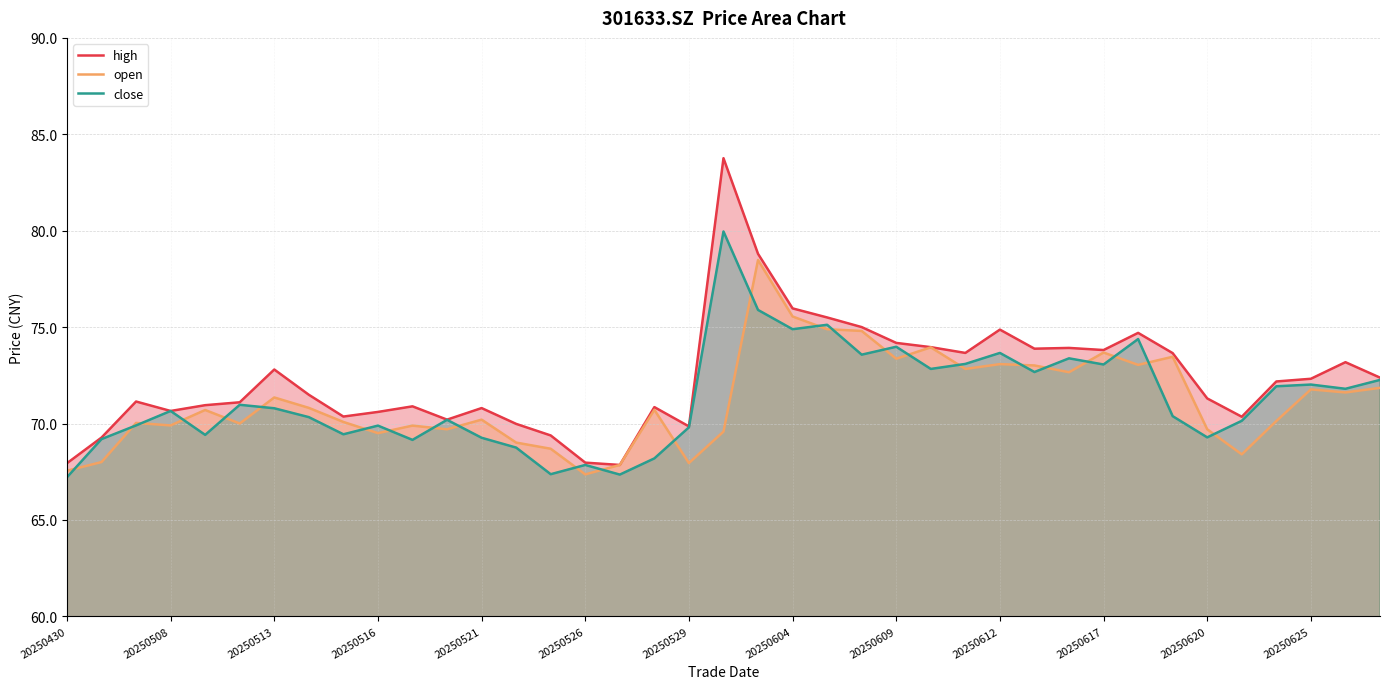

The open series shows 123.3 at 20250521. True or false?

False